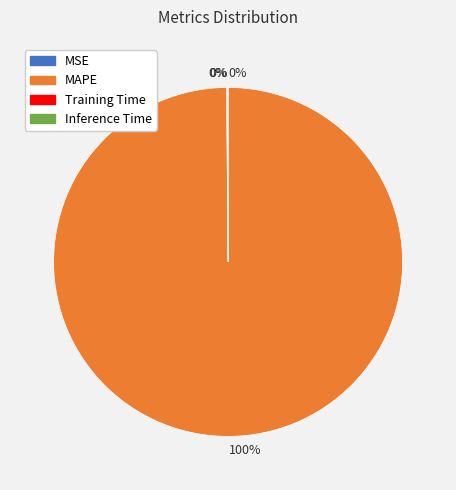

To the nearest percent, what is the average slice percentage?

25%